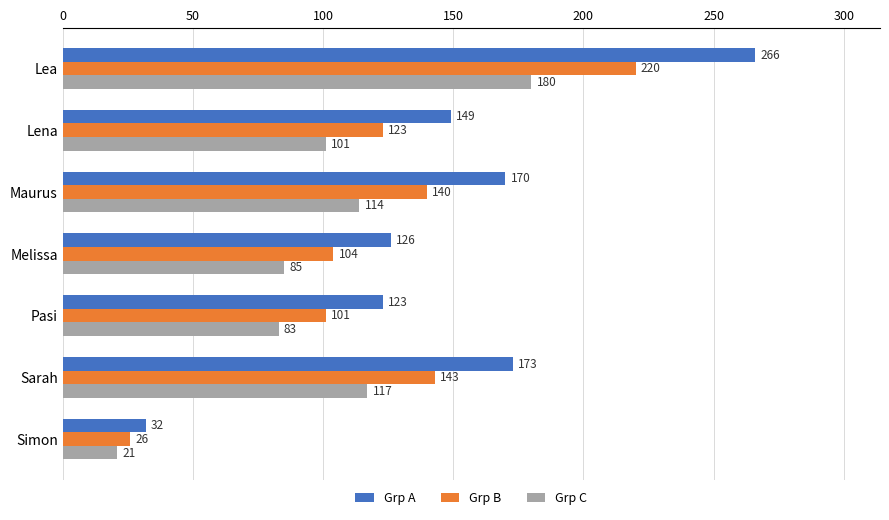

At how many categories does at least one series exceed 107?

6